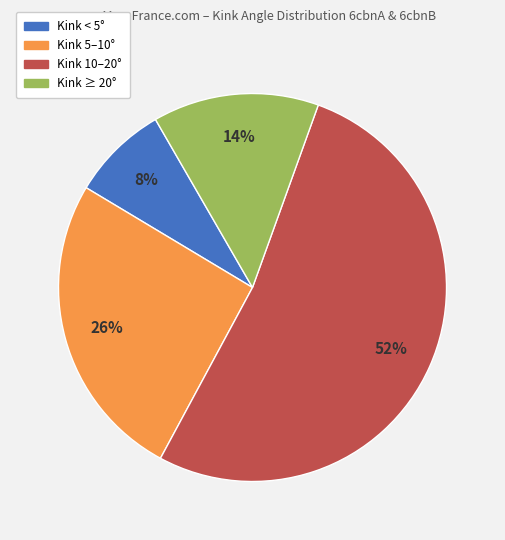

Is there a majority slice in this chart?

Yes